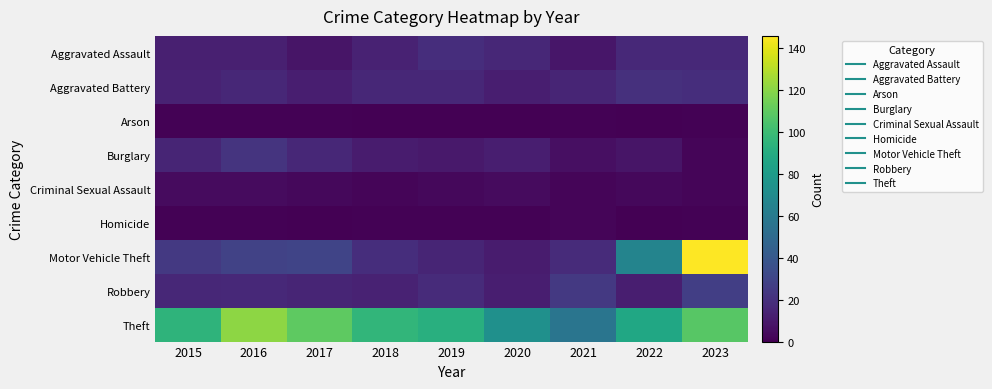

Which has a higher value, 2020 or 2019?

2019